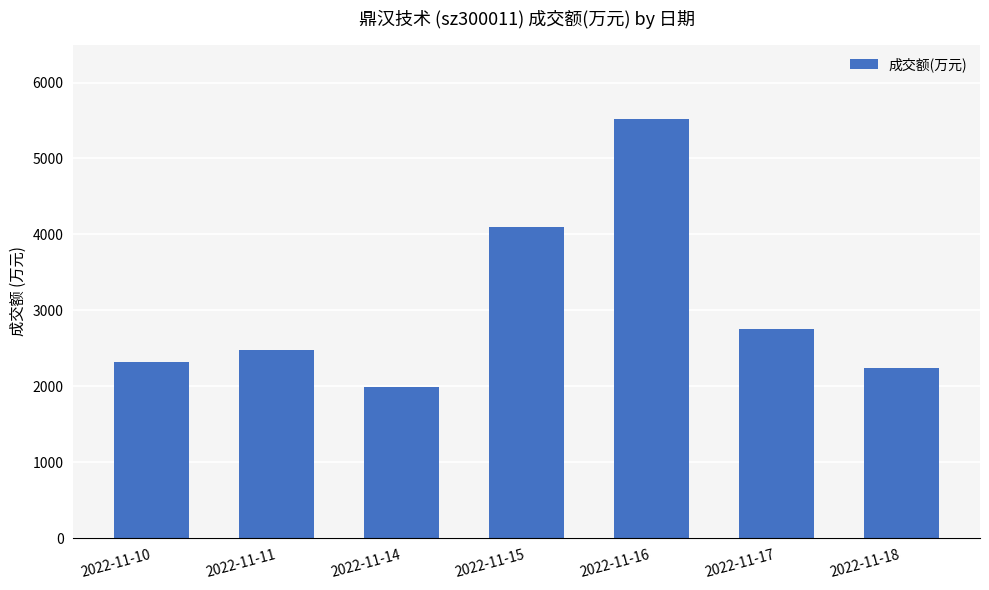

Reading left to right, transcribe all the data shown in this chart.

2317	2472	1988	4097	5515	2758	2242